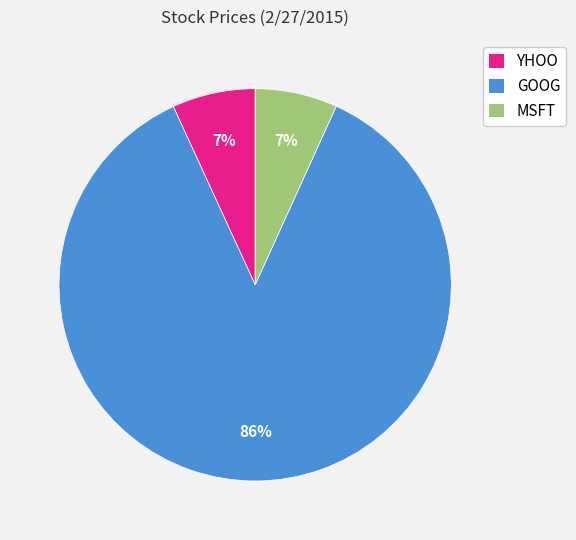

Is it true that GOOG is 86% of the pie?

True